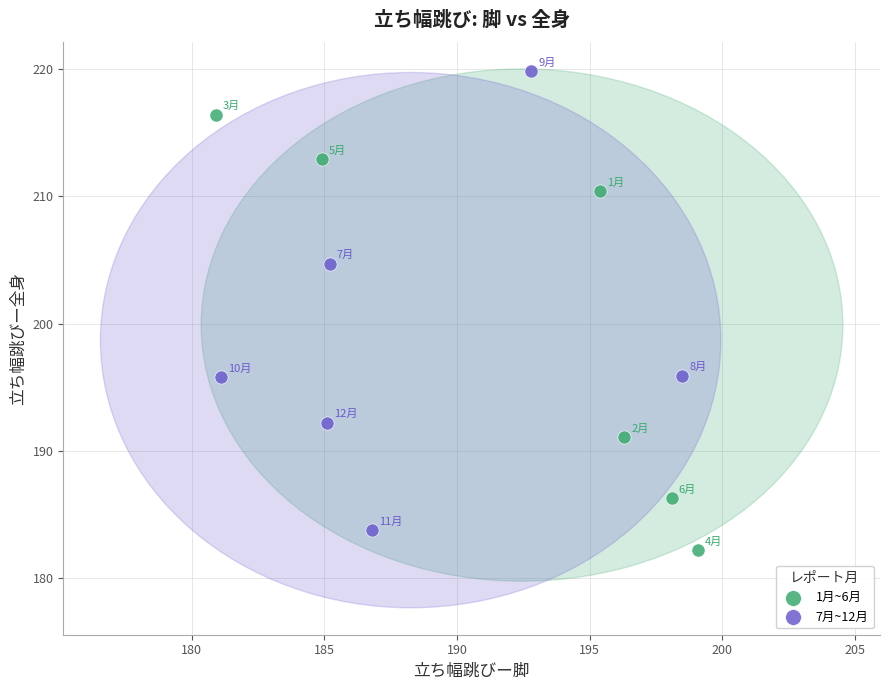

Which series contains the highest Y value?

7月~12月